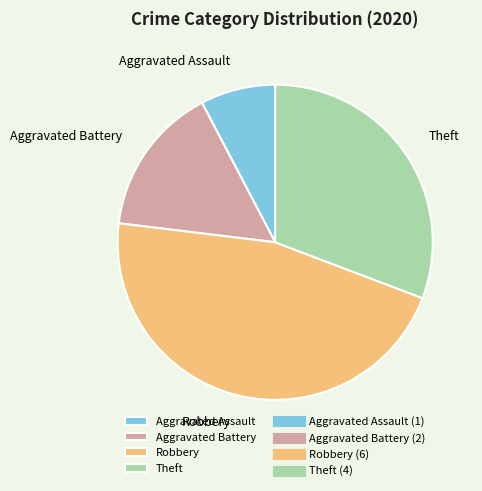

Is there a majority slice in this chart?

No